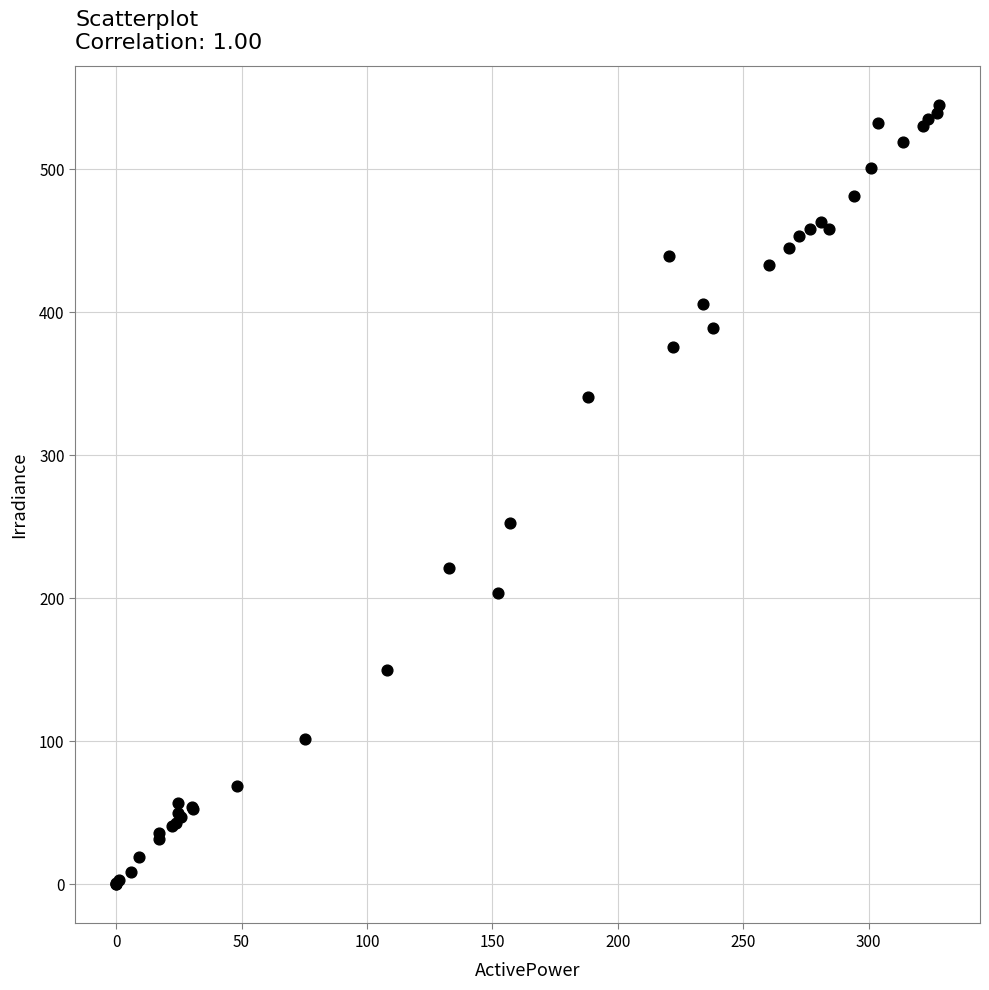

What Y value in the scatter plot is closest to 272?

253